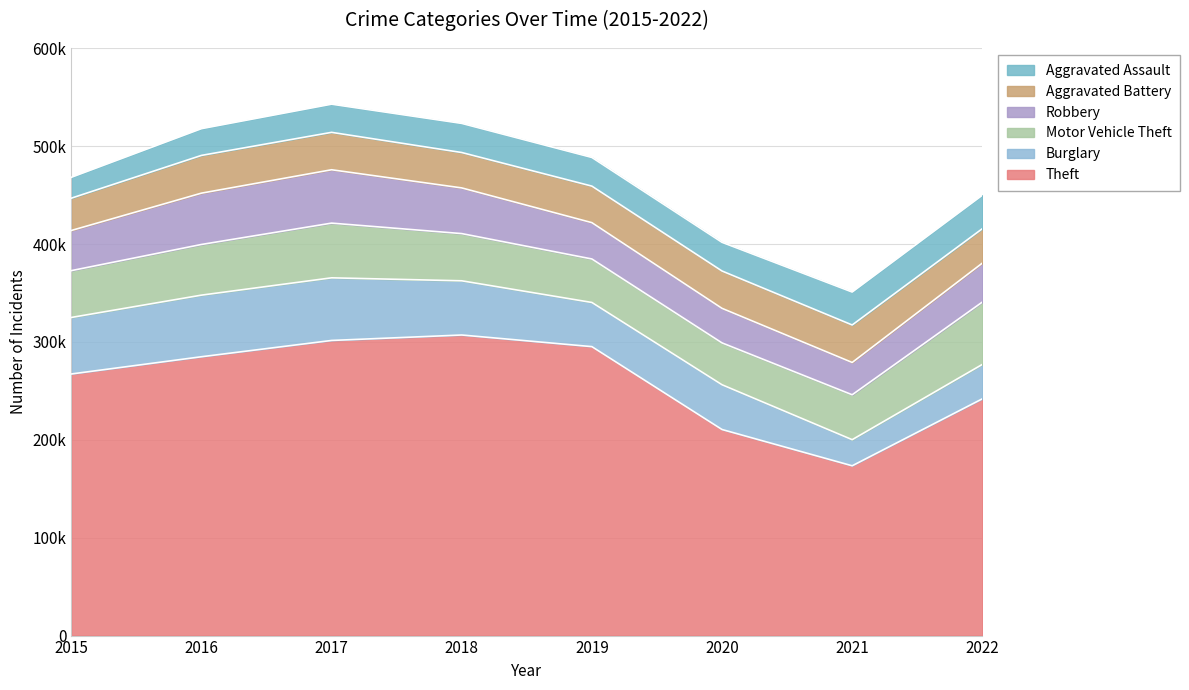

Count the number of categories in the chart.

8